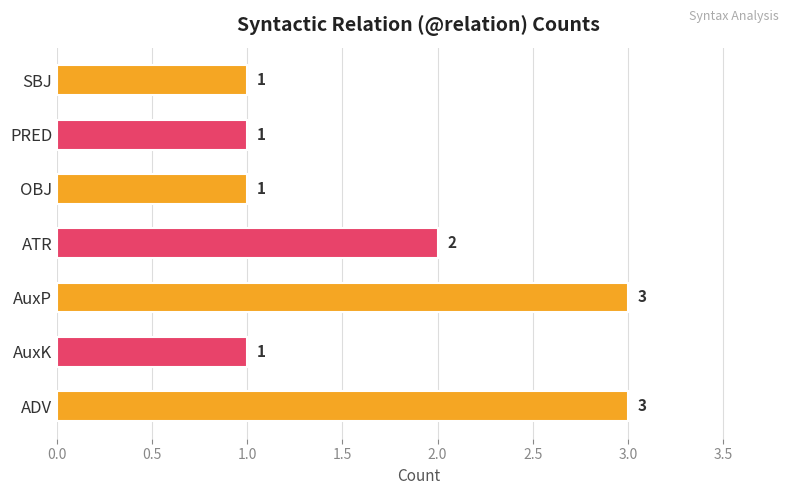

True or false: the data shows 1 at AuxK.

True